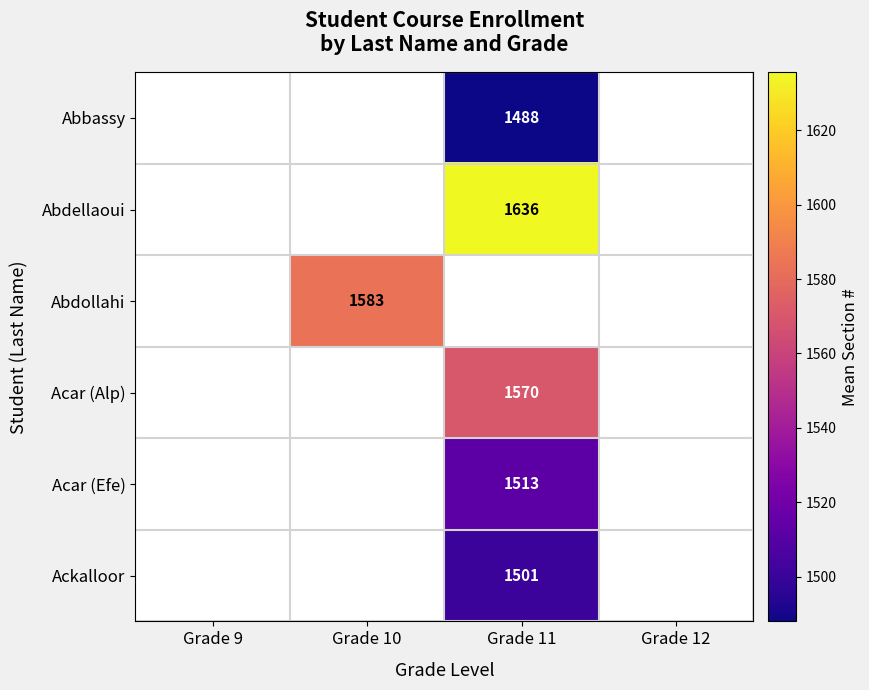

True or false: Abdellaoui has a value of 2198 at Grade 11.

False